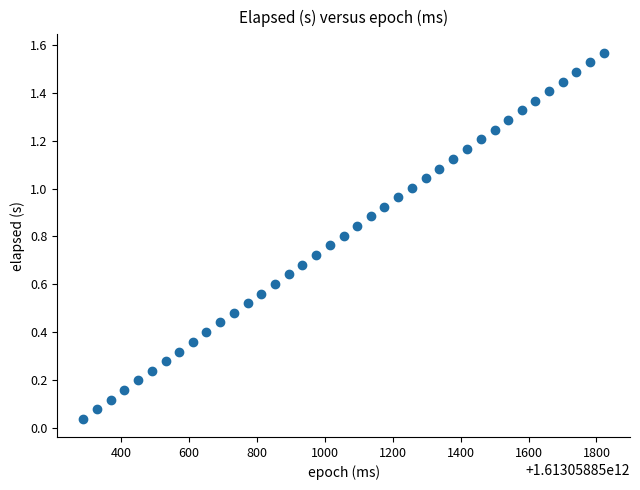

Count the number of points in this scatter plot.

39